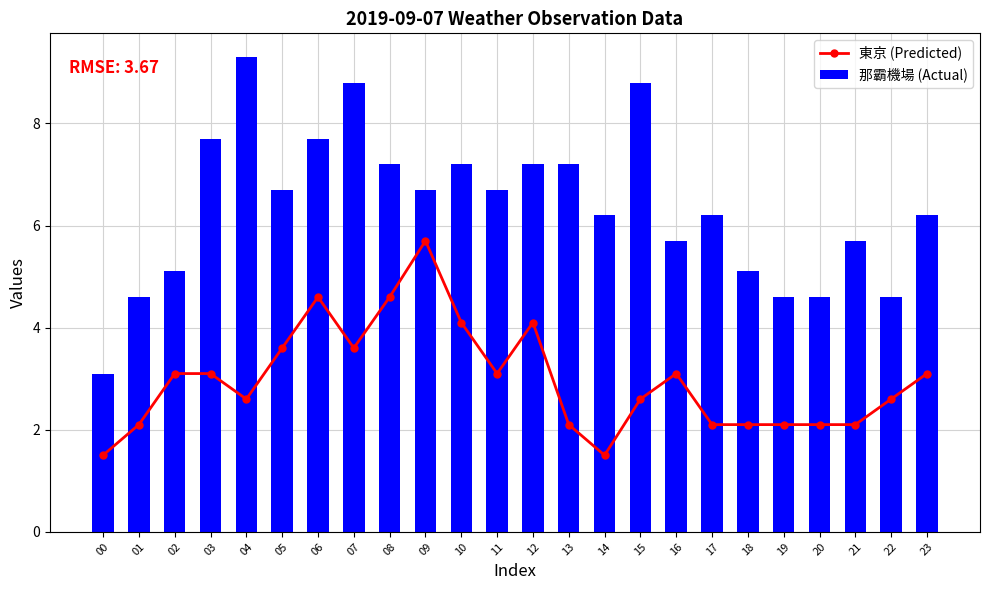

List the series in order of their peak value, highest first.

那霸機場 (Actual), 東京 (Predicted)